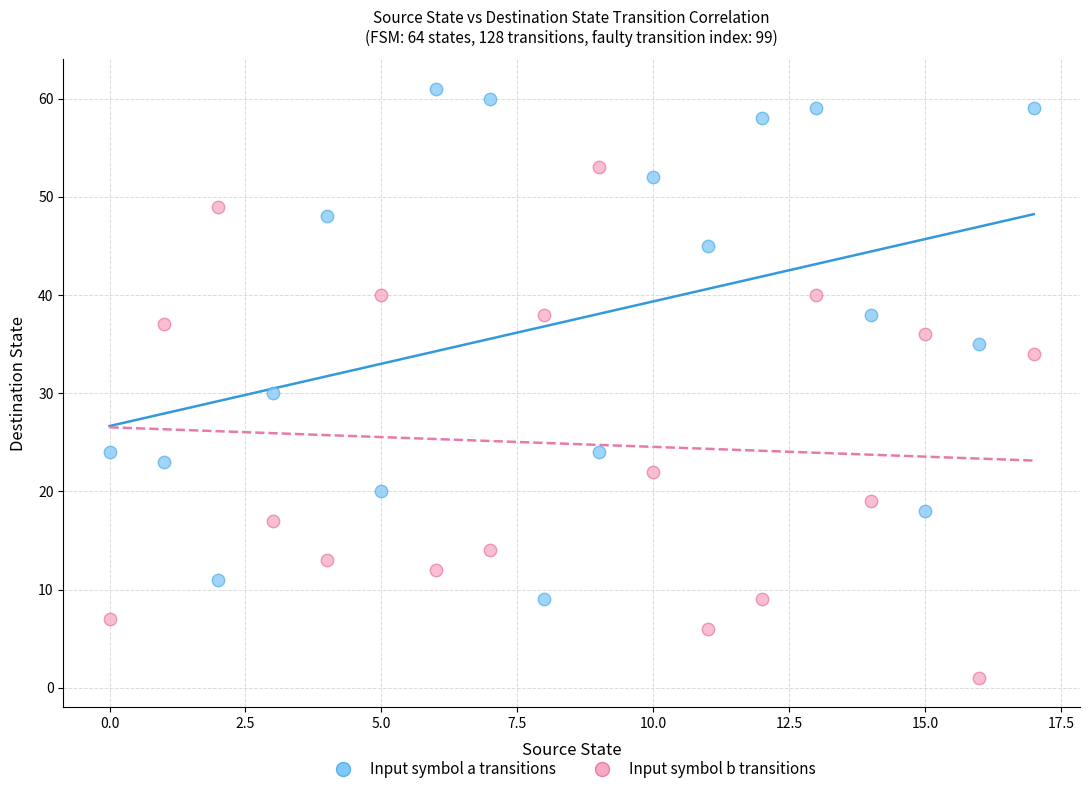

Across all data points, what is the range of Y values (max minus min)?

60